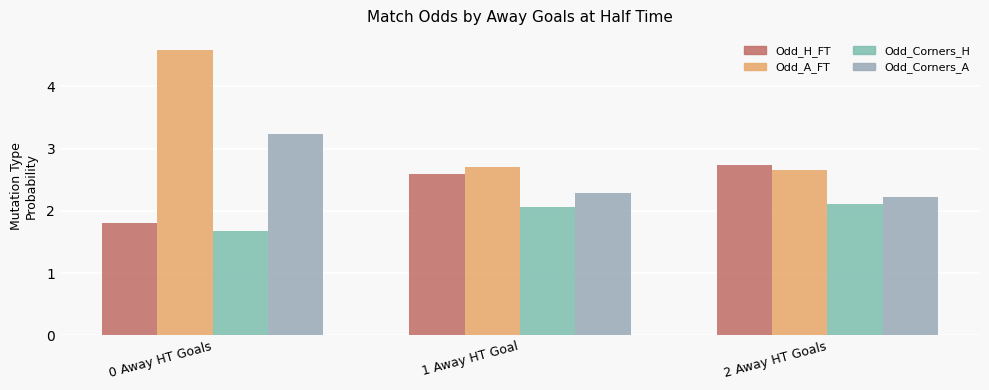

How many data points does each series have?

3